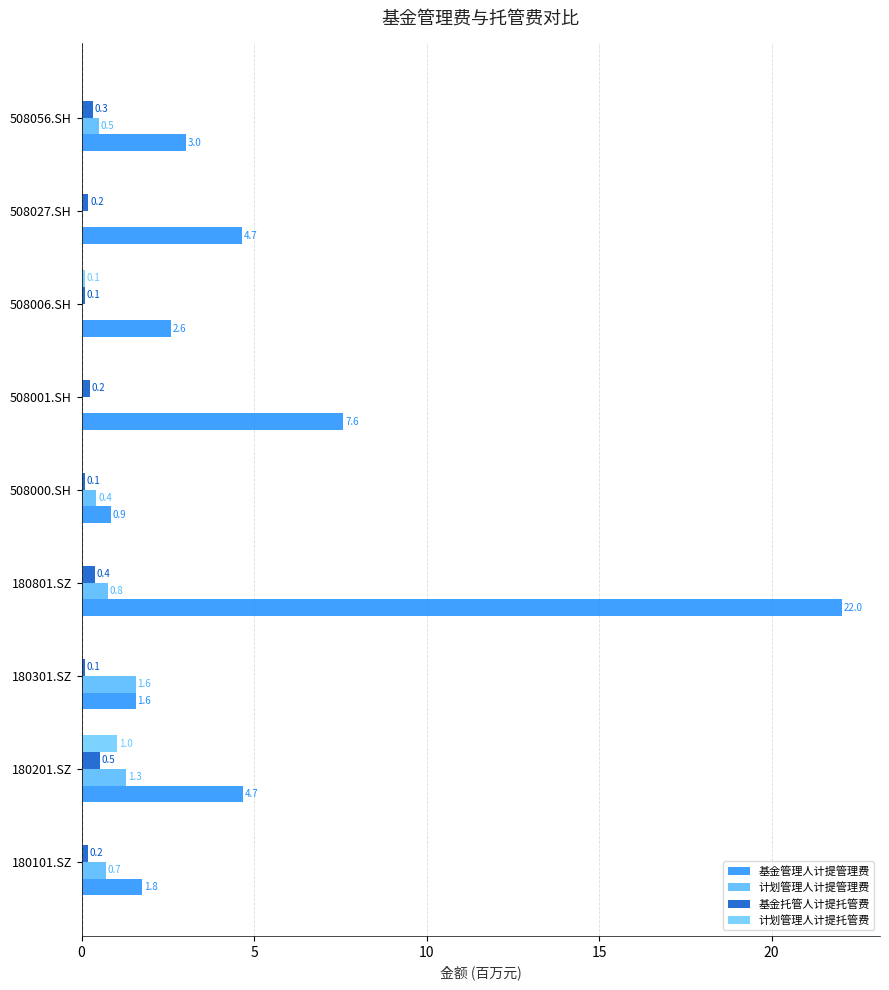

How many positive values does the 计划管理人计提托管费 series have?

2